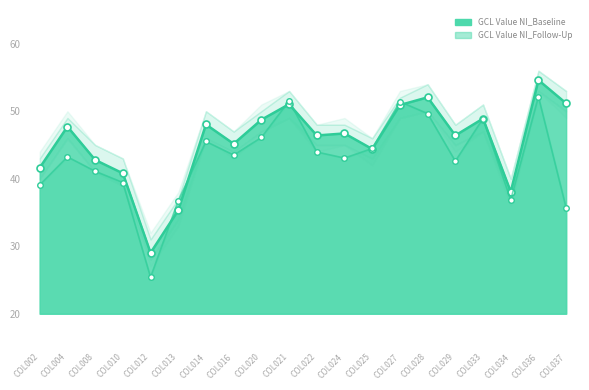

Which label corresponds to the smallest value in the chart?

COL012